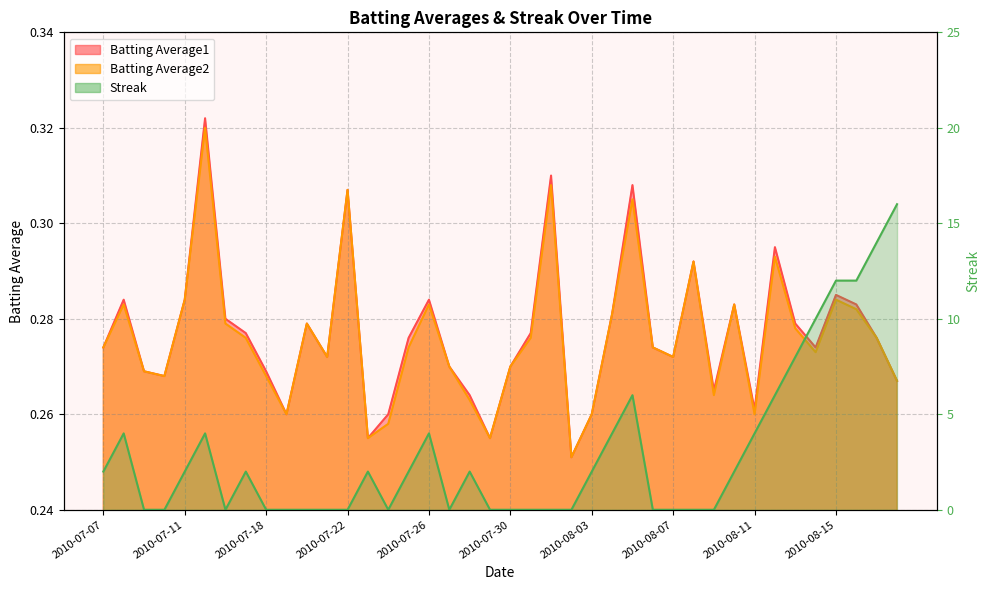

What is the difference between the maximum and minimum values in the Batting Average2 series?

0.1